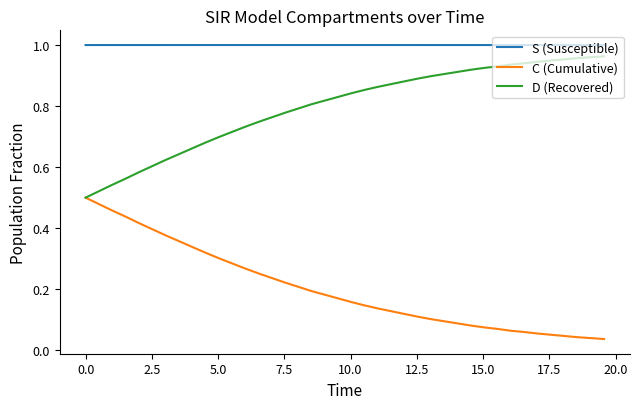

In S (Susceptible), how many points are higher than both neighbors (excluding endpoints)?

1